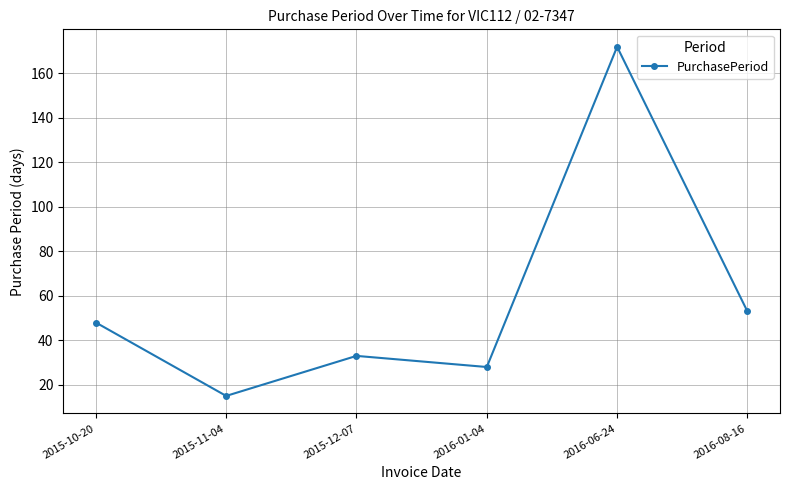

Rank the categories by value from lowest to highest.

2015-11-04, 2016-01-04, 2015-12-07, 2015-10-20, 2016-08-16, 2016-06-24